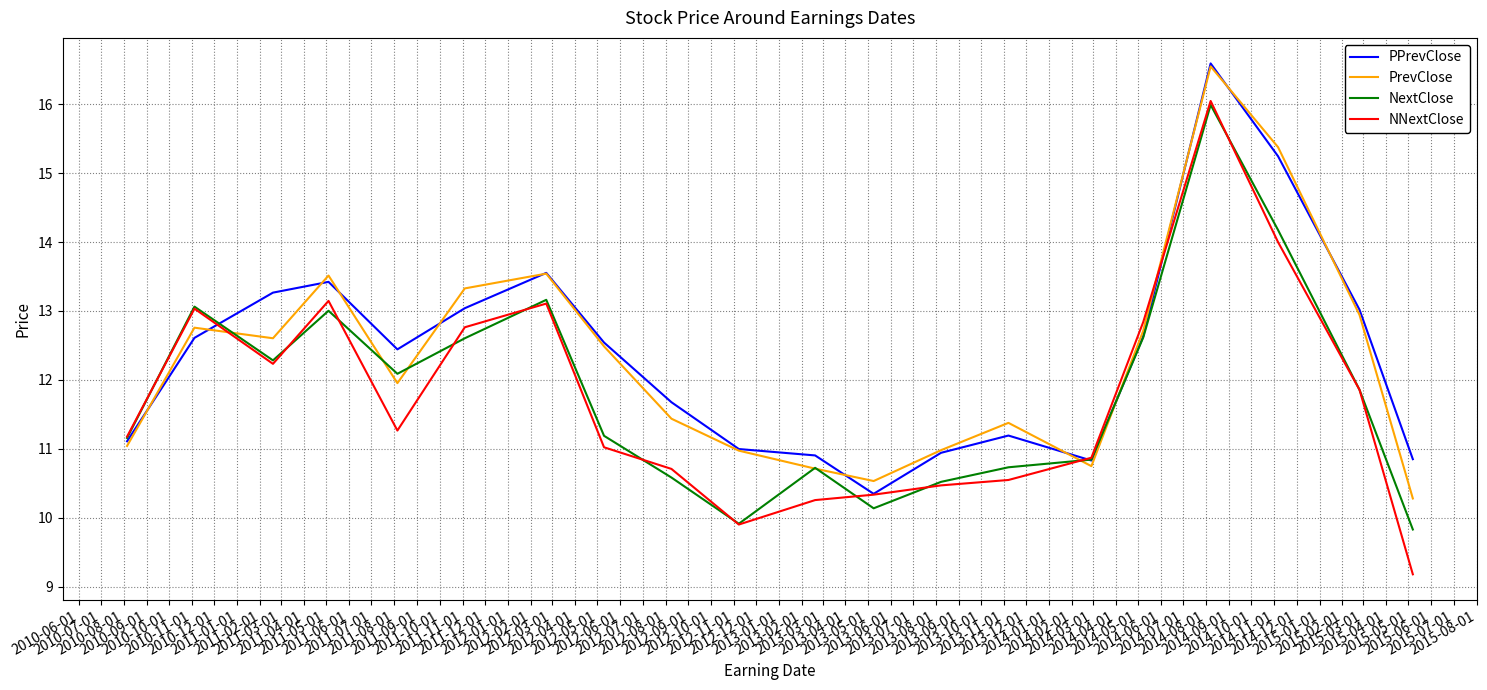

True or false: NextClose and PPrevClose cross at least once.

True